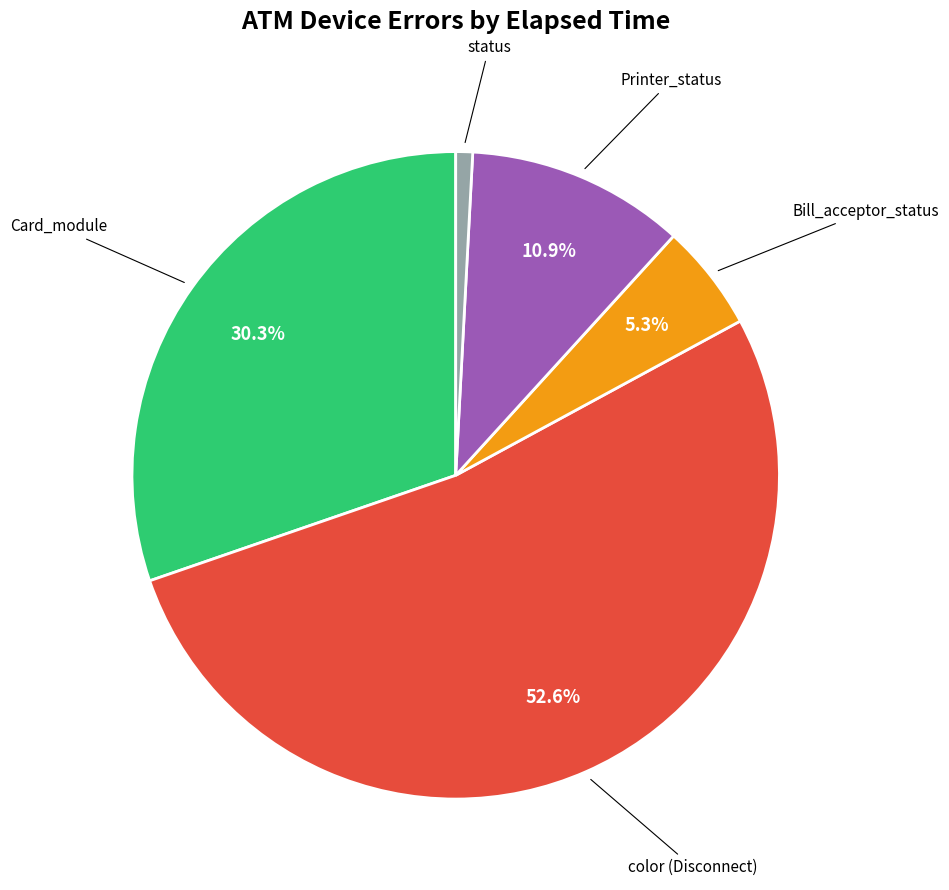

Does any single category account for the majority?

Yes